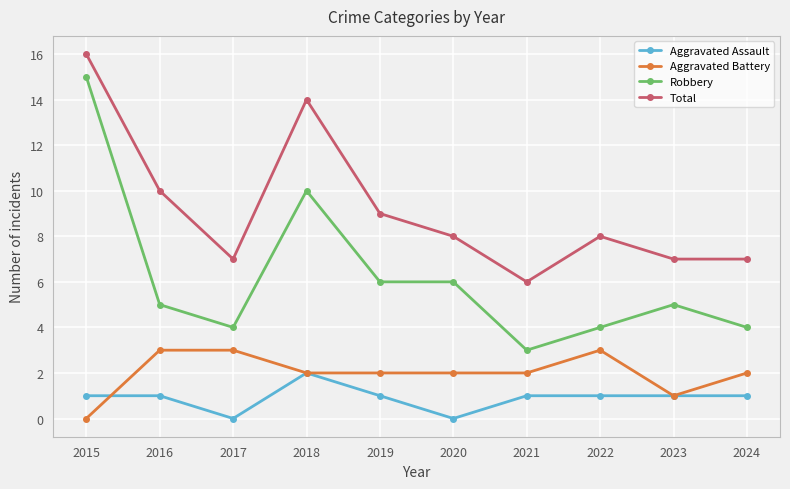

What is the maximum value for Total?

16